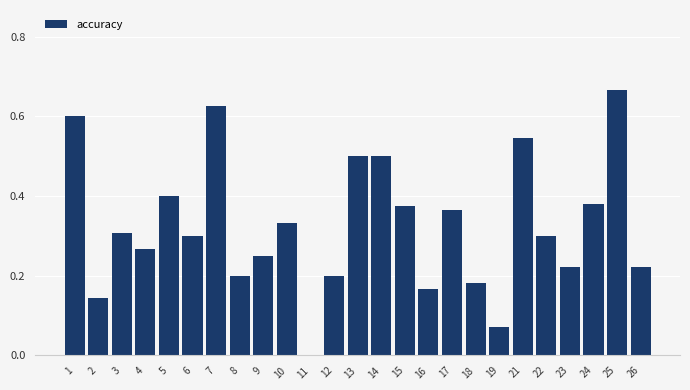

True or false: the data shows 0.3 at 4.

True